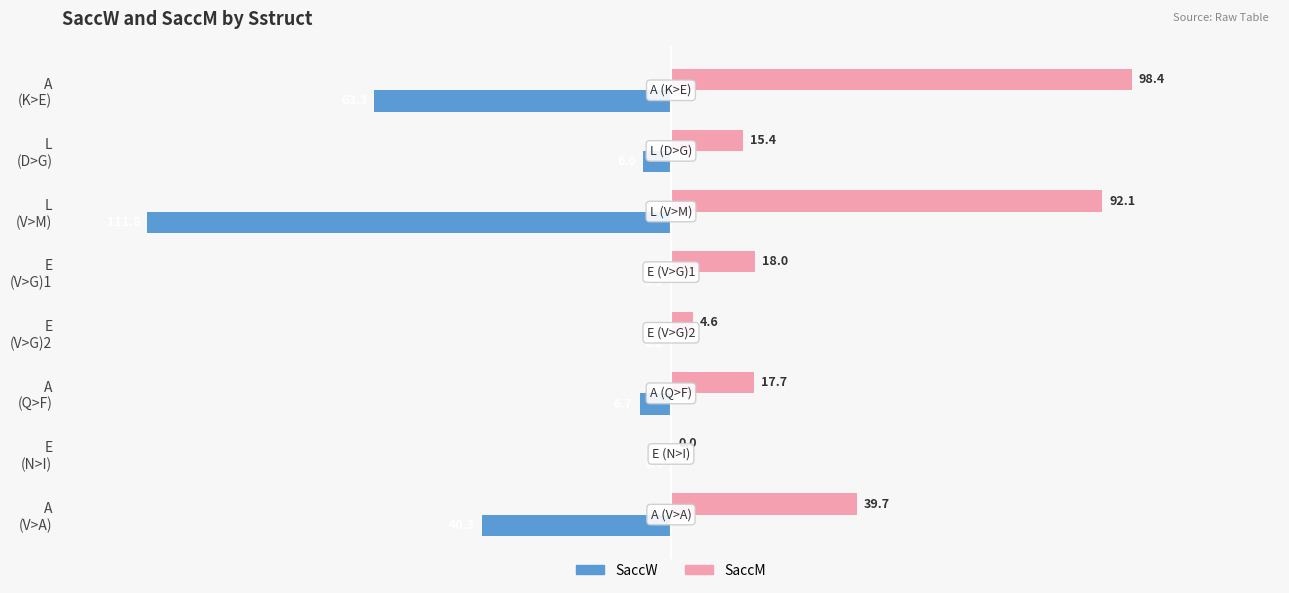

What is the maximum value shown in the chart?

98.4